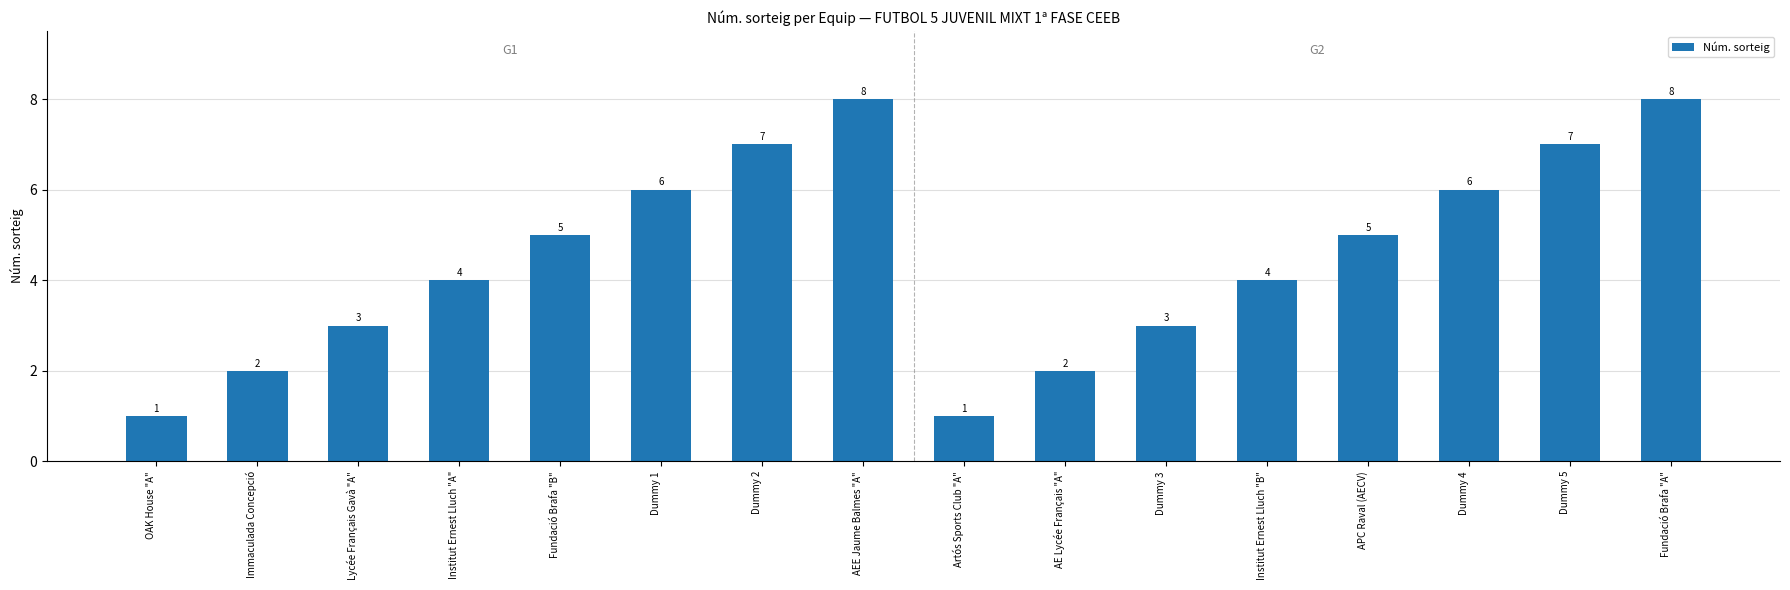

What is the value of the 10th bar from the left?

2